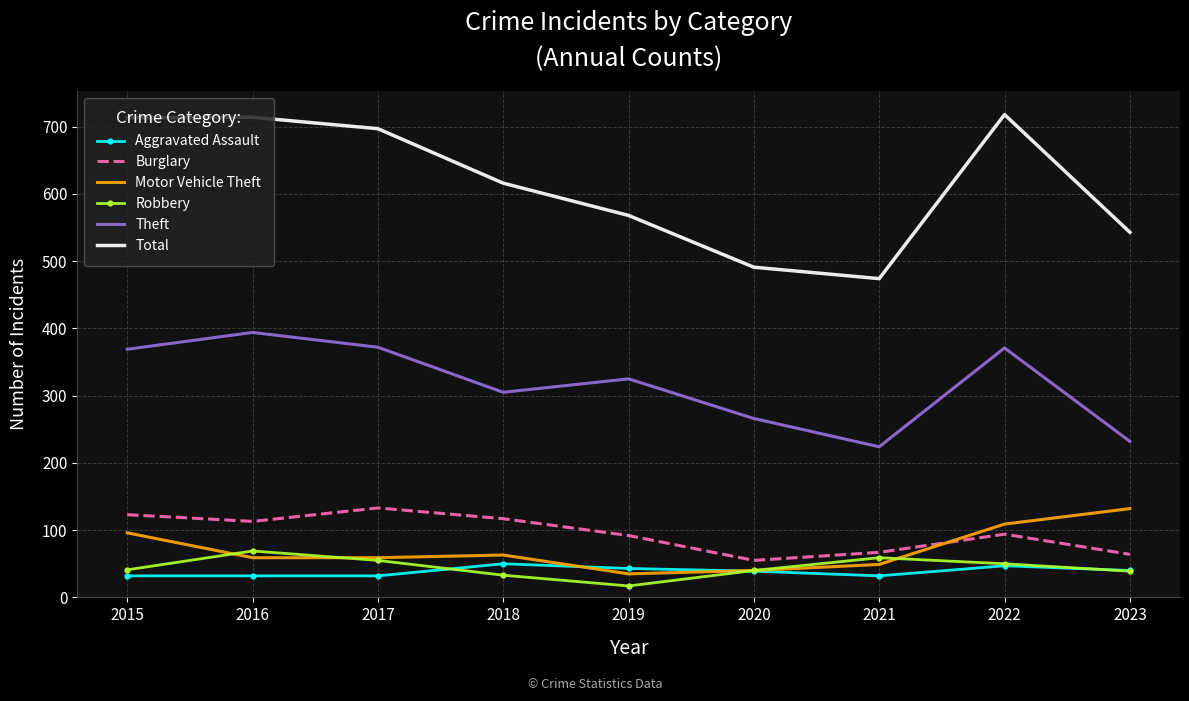

In Total, how many points are higher than both neighbors (excluding endpoints)?

2